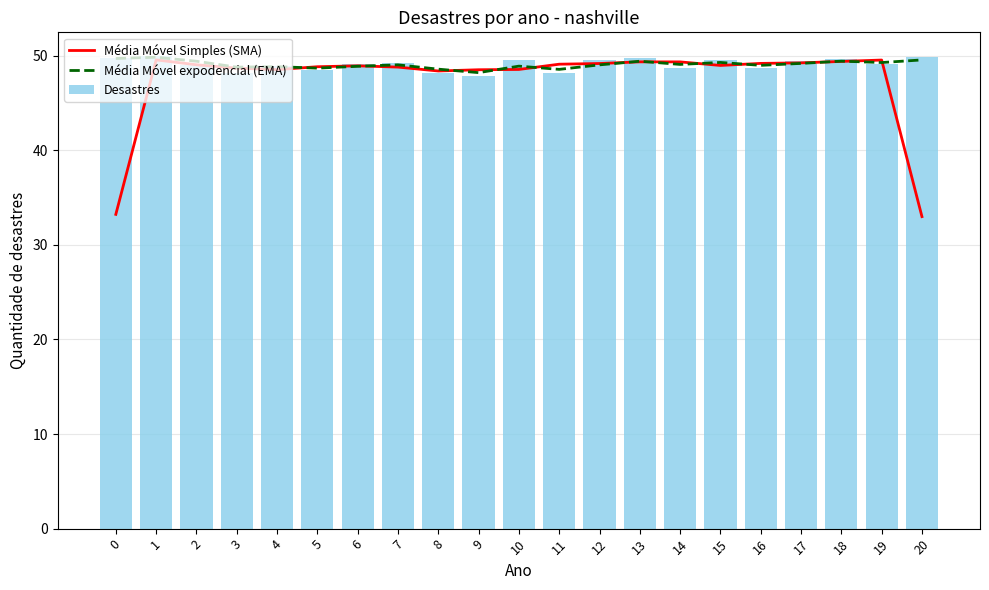

The value of Média Móvel expodencial (EMA) at 16 is 81.2. True or false?

False